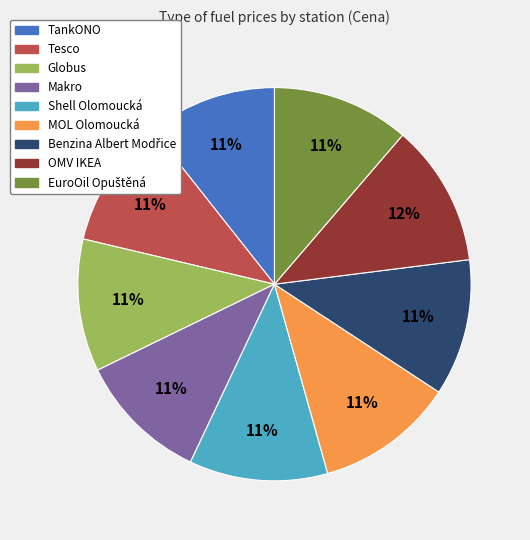

To the nearest percent, what percentage of the pie is Globus?

11%